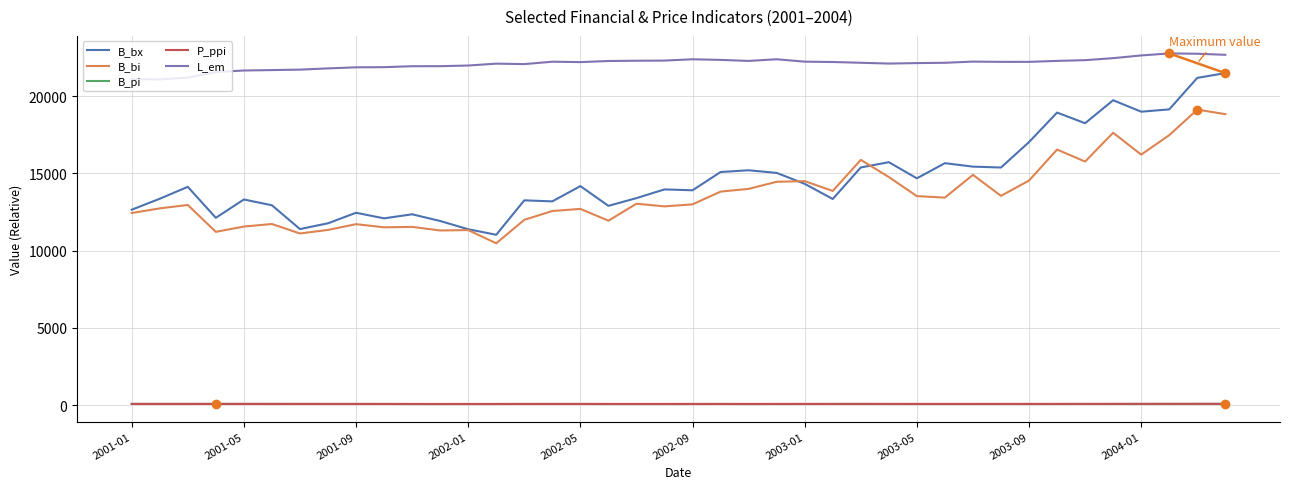

Which series has the largest total across all categories?

L_em